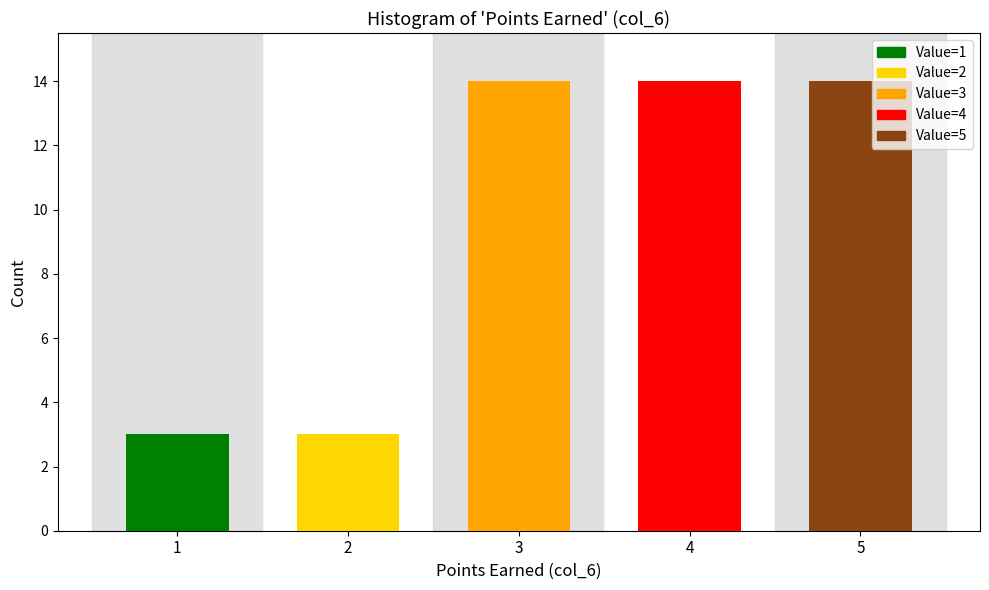

Reading left to right, extract all data points from this chart.

1=3	2=3	3=14	4=14	5=14